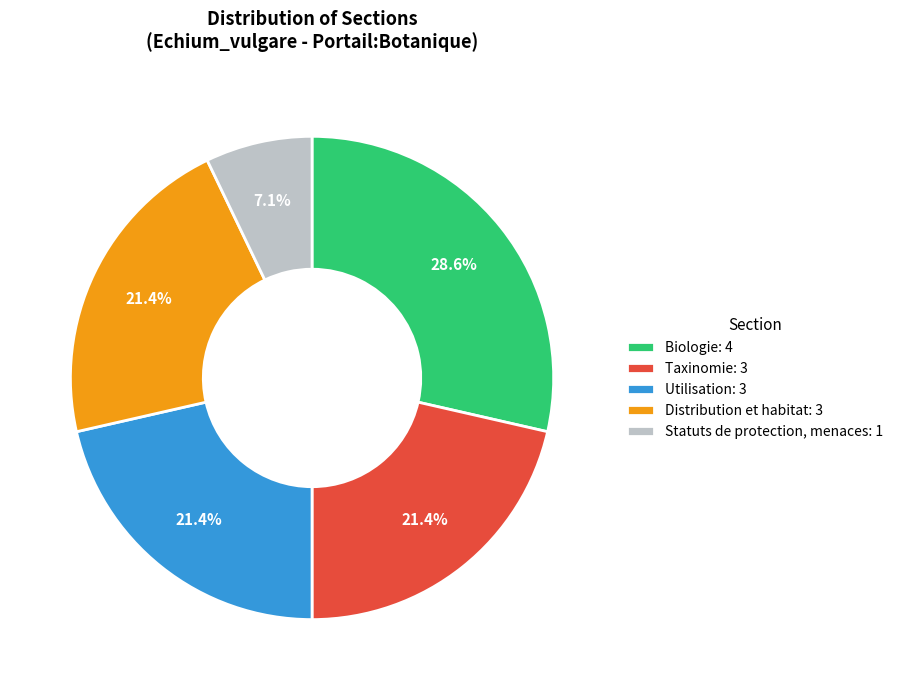

Is it true that Utilisation is 21% of the pie?

True